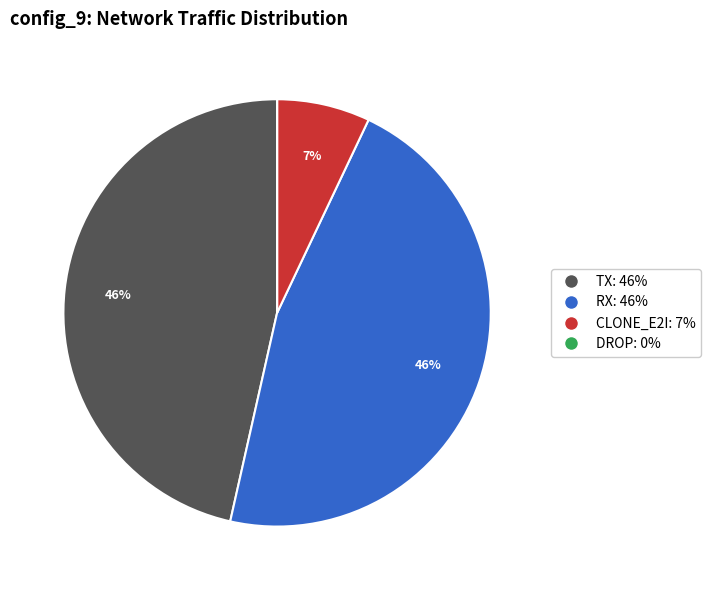

What is the ratio of the value at TX to the value at RX?

1.0